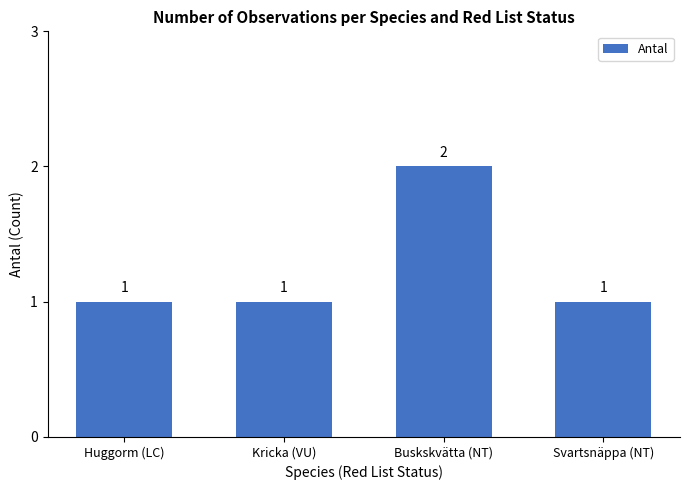

What is the value of the 1st bar from the left?

1